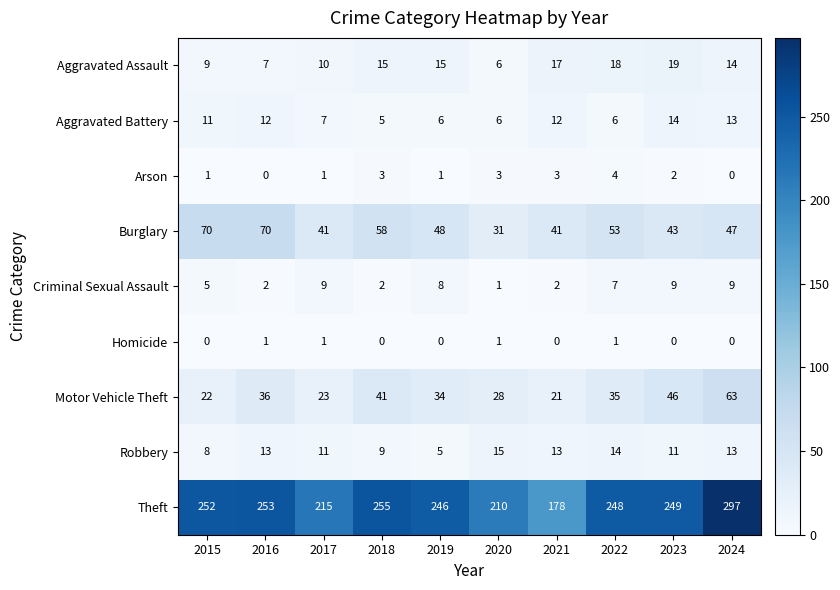

What is the average value of the Burglary series?

50